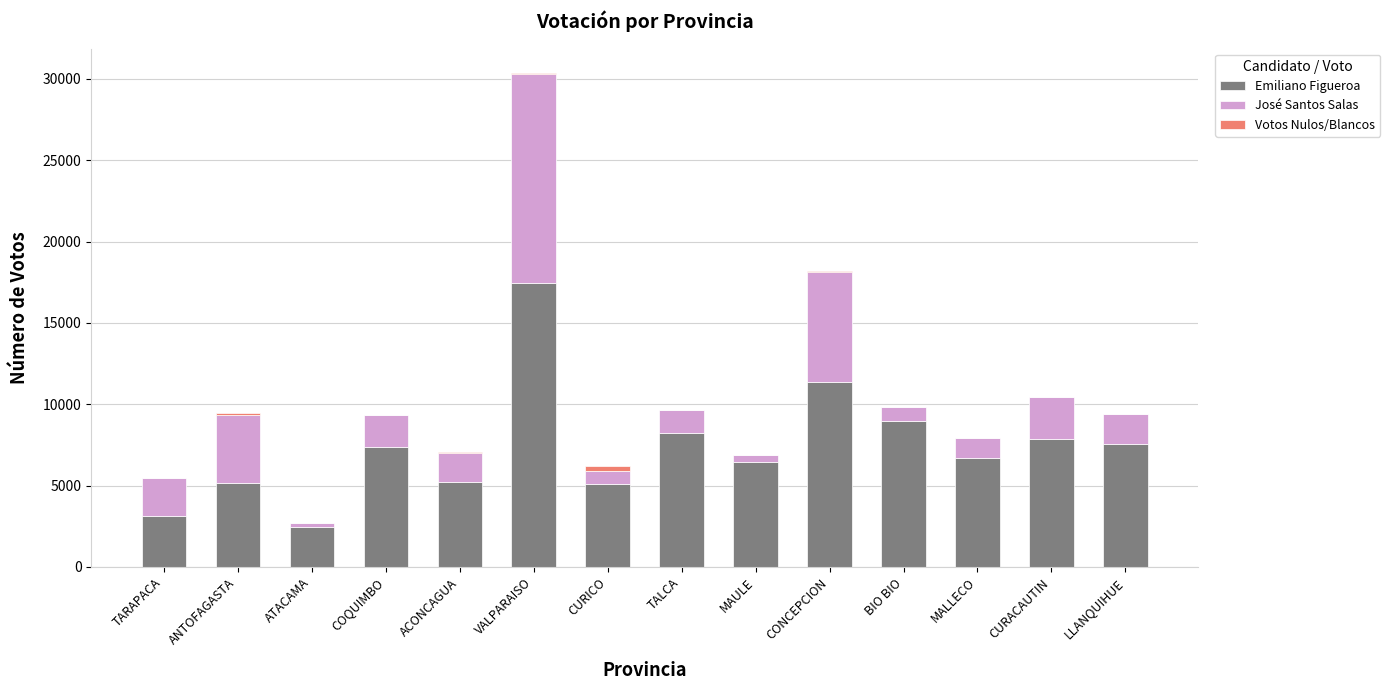

What is the sum of all Emiliano Figueroa values?

102989